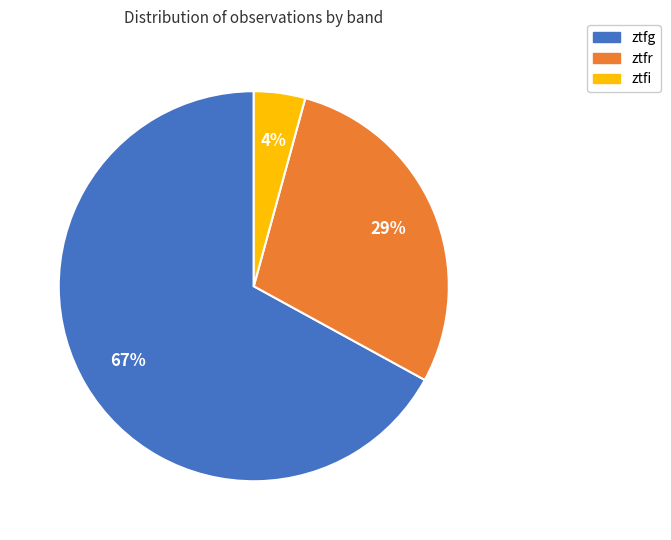

Which category has the biggest portion of the pie?

ztfg